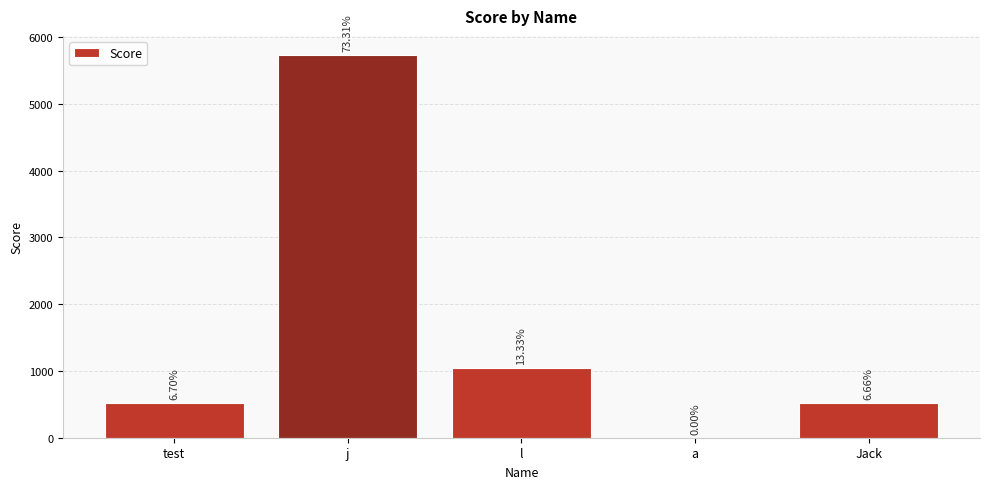

What position from the left is l?

3